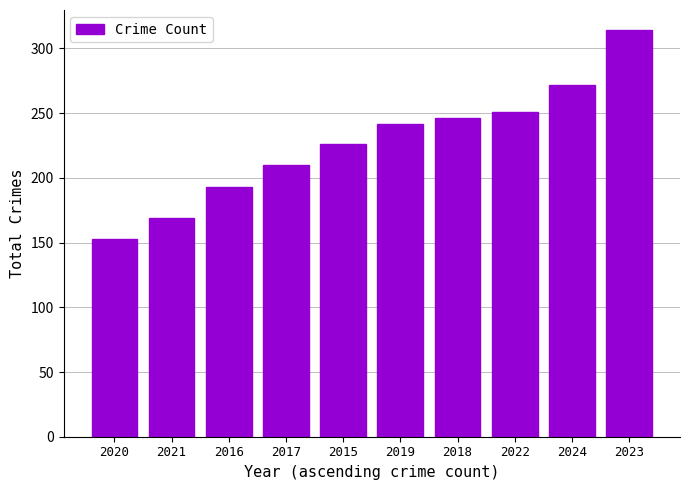

The value at 2022 is 251. True or false?

True